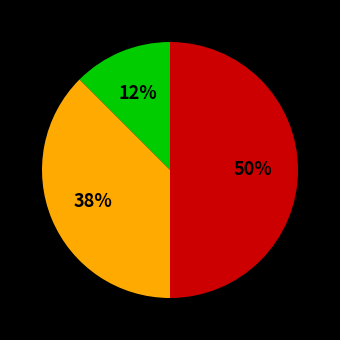

To the nearest percent, what is the average slice percentage?

33%